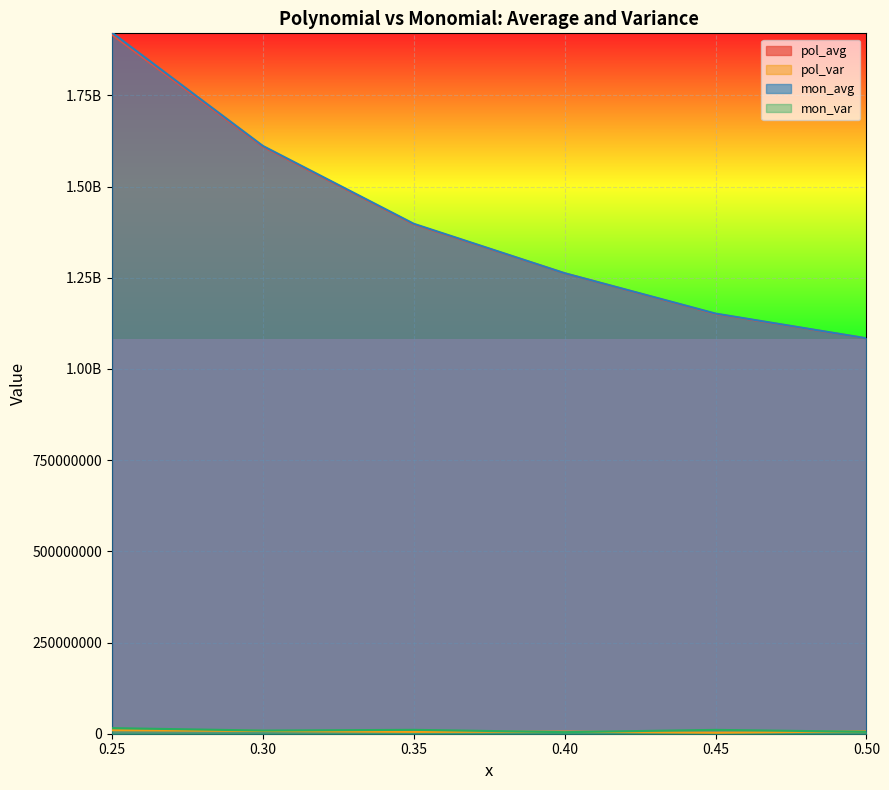

What is the label of the 2nd point from the right?

0.45